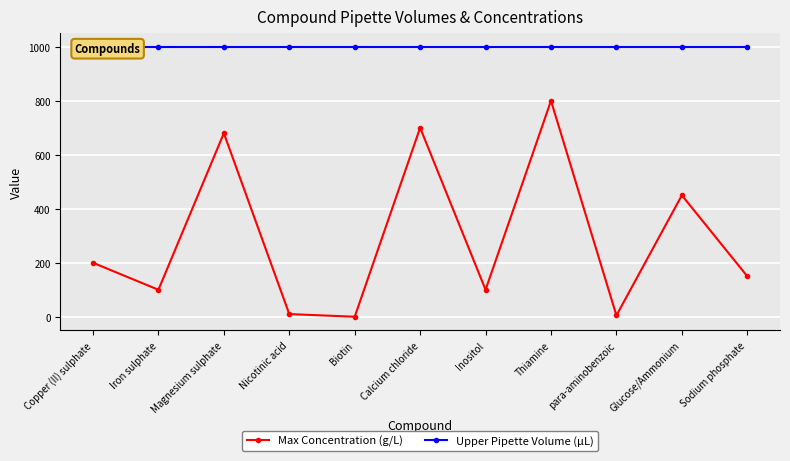

What are all the series names shown in the legend?

Max Concentration (g/L), Upper Pipette Volume (μL)